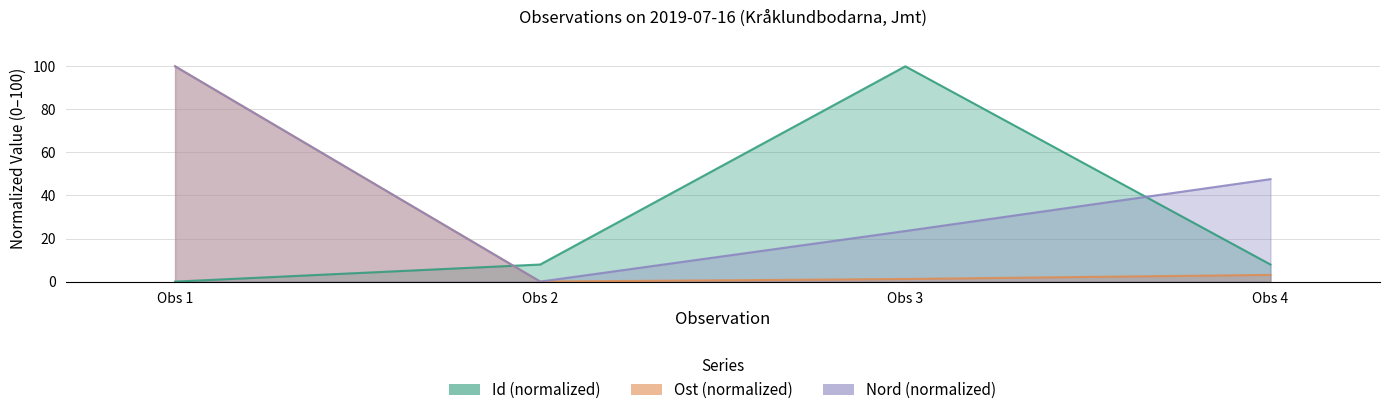

What value does the Nord series have at Obs 4?

47.6